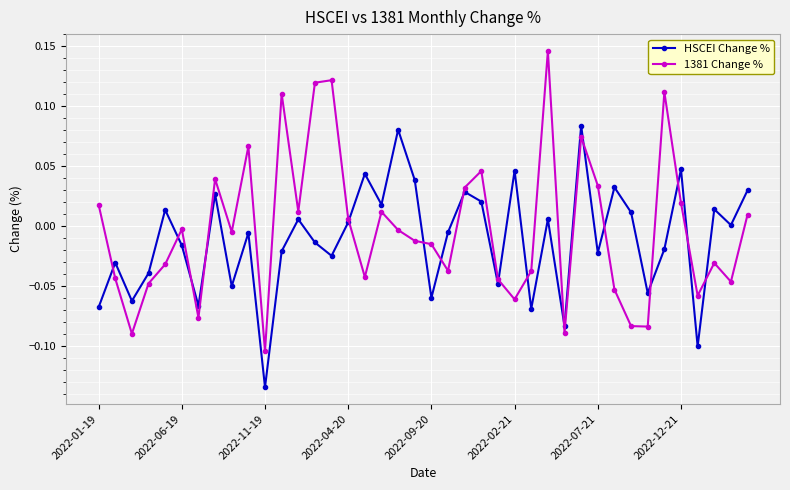

Rank the series by their maximum value, from lowest to highest.

HSCEI Change %, 1381 Change %